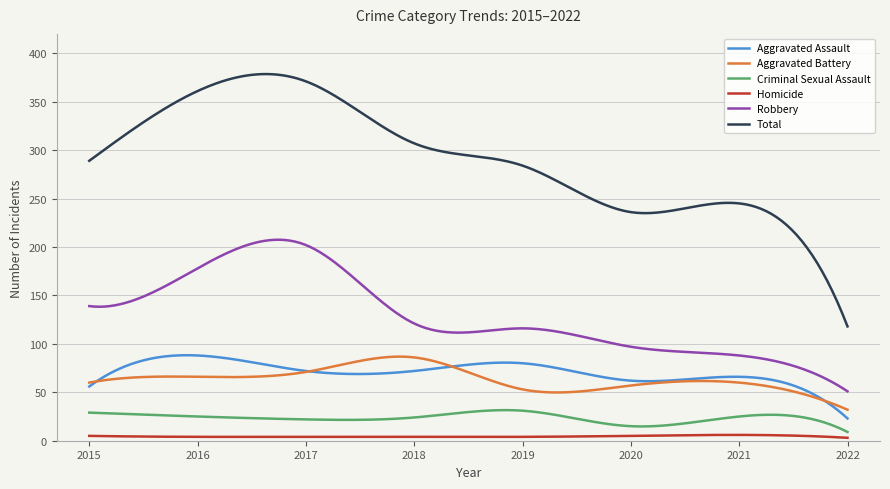

What is the lowest value of the Aggravated Battery series?

32.0